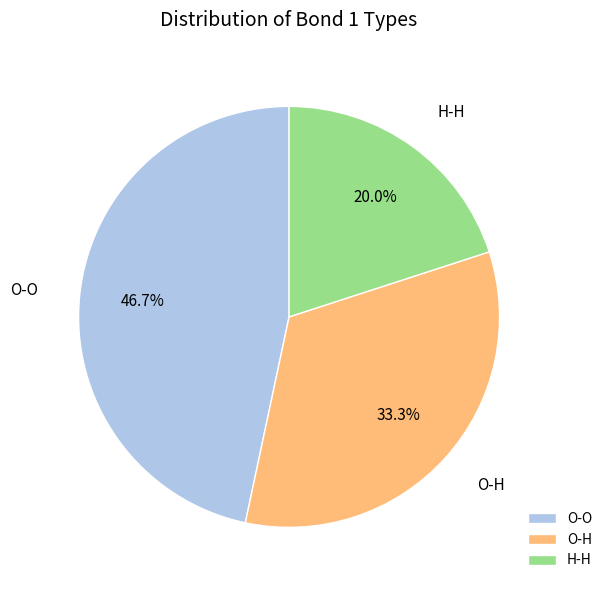

How much of the chart is everything except O-O?

53.3%